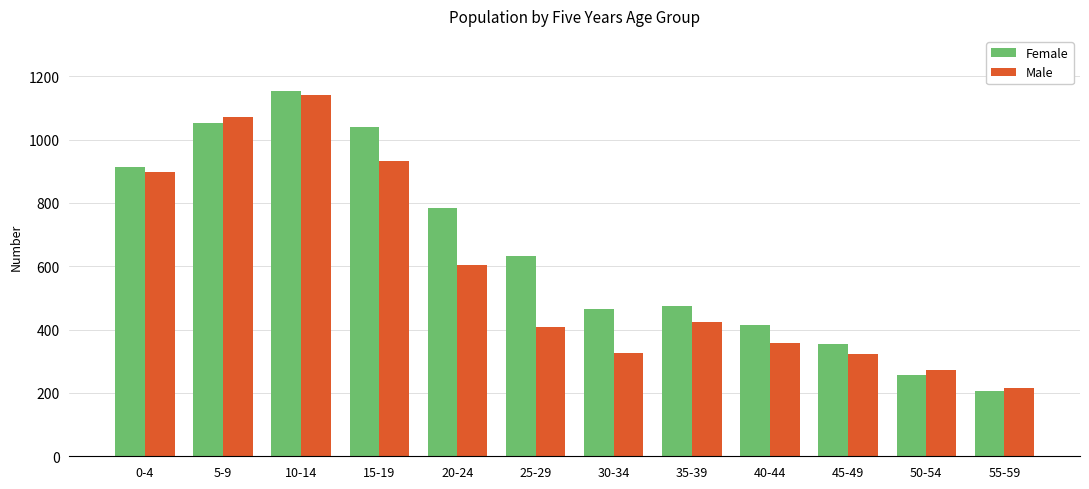

Rank the series at 55-59 from highest to lowest value.

Male, Female